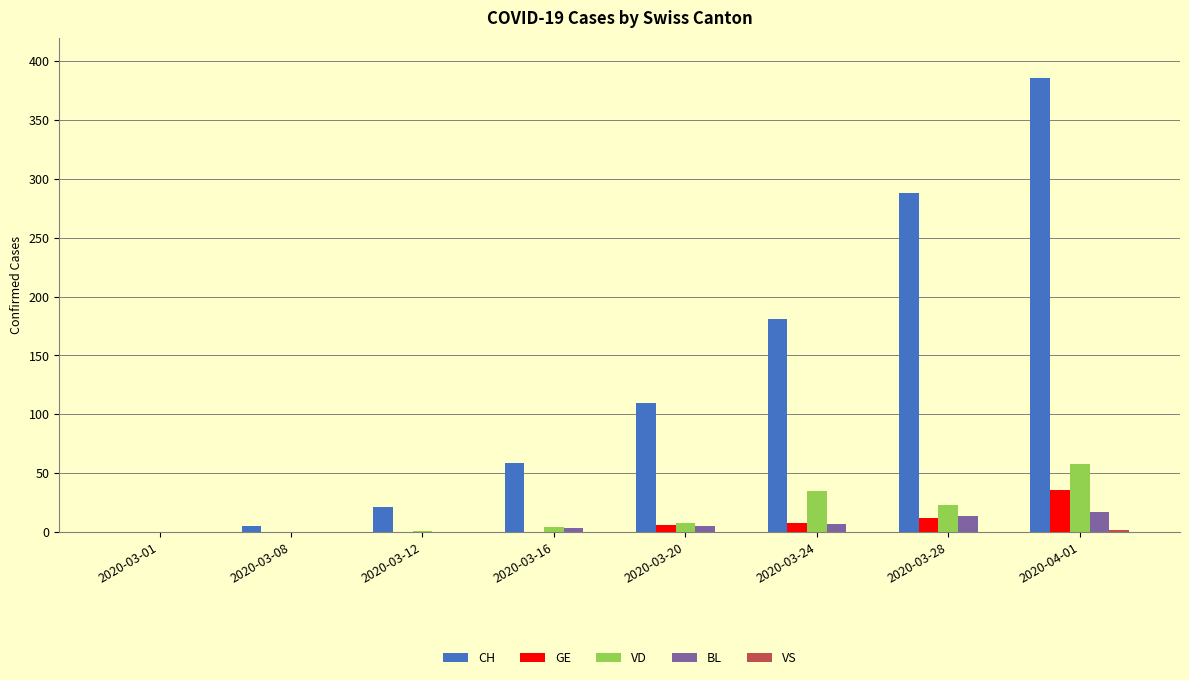

True or false: CH has a value of 105 at 2020-03-16.

False